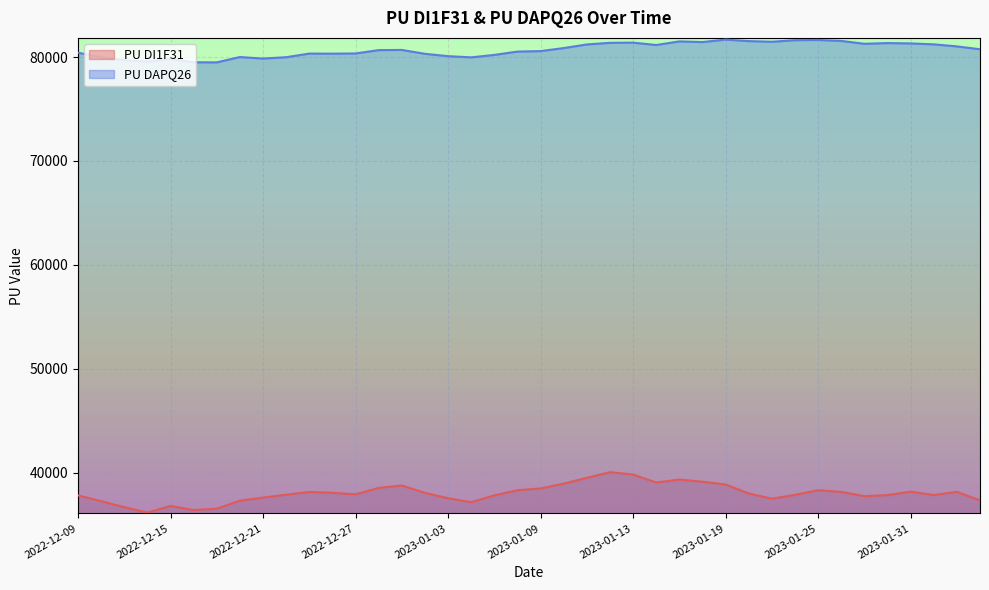

What is the sum of the PU DI1F31 values at 2023-02-01 and 2022-12-26?

75874.5